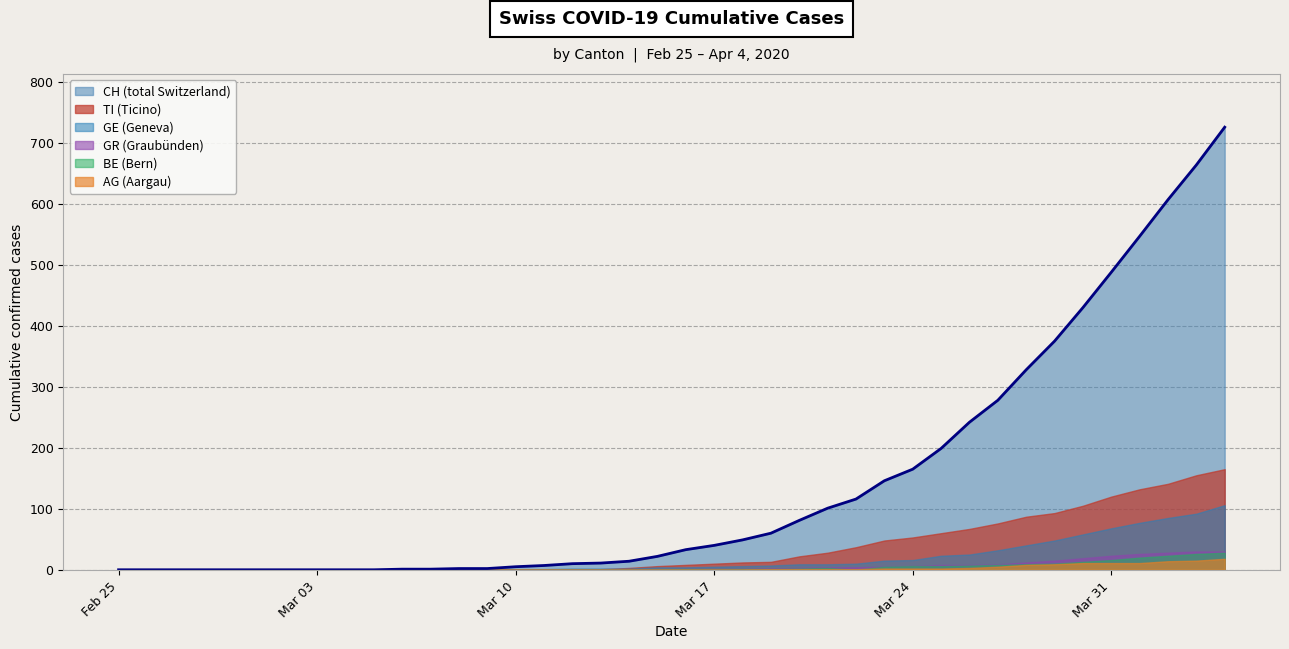

What is the value of the GE point at the 19th from the left?

2